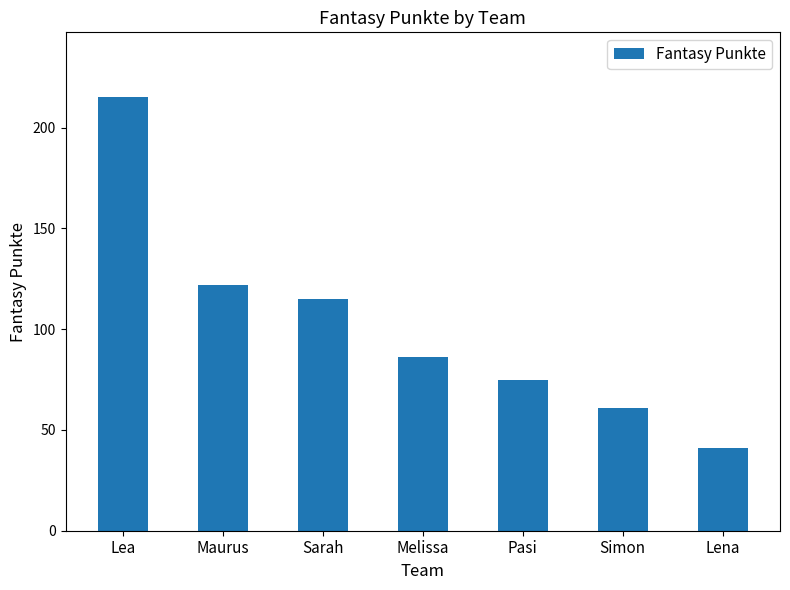

What is the label of the 5th bar from the left?

Pasi